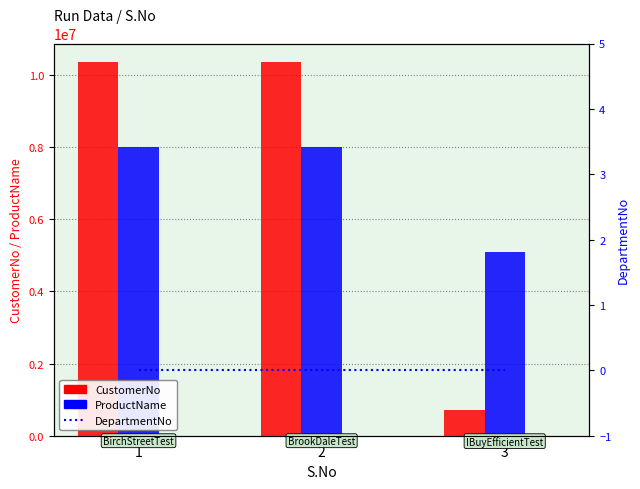

What is the value of the ProductName bar at the 2nd from the left?

8003683